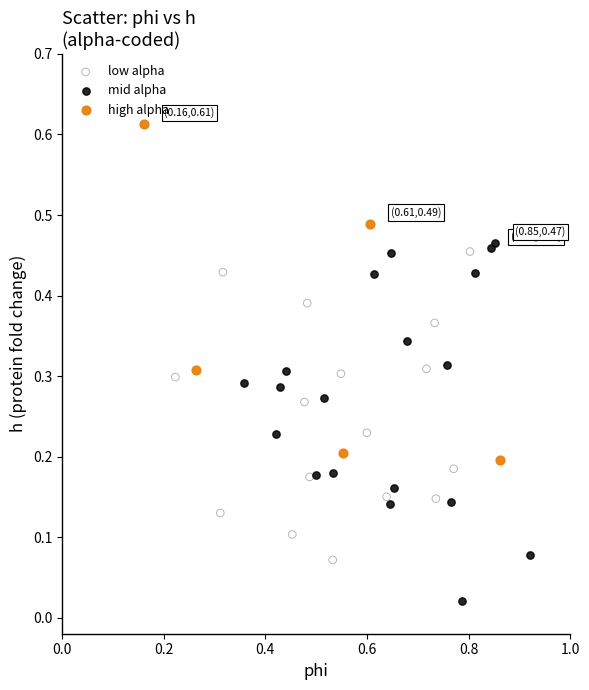

Which series reaches the minimum Y coordinate?

mid alpha